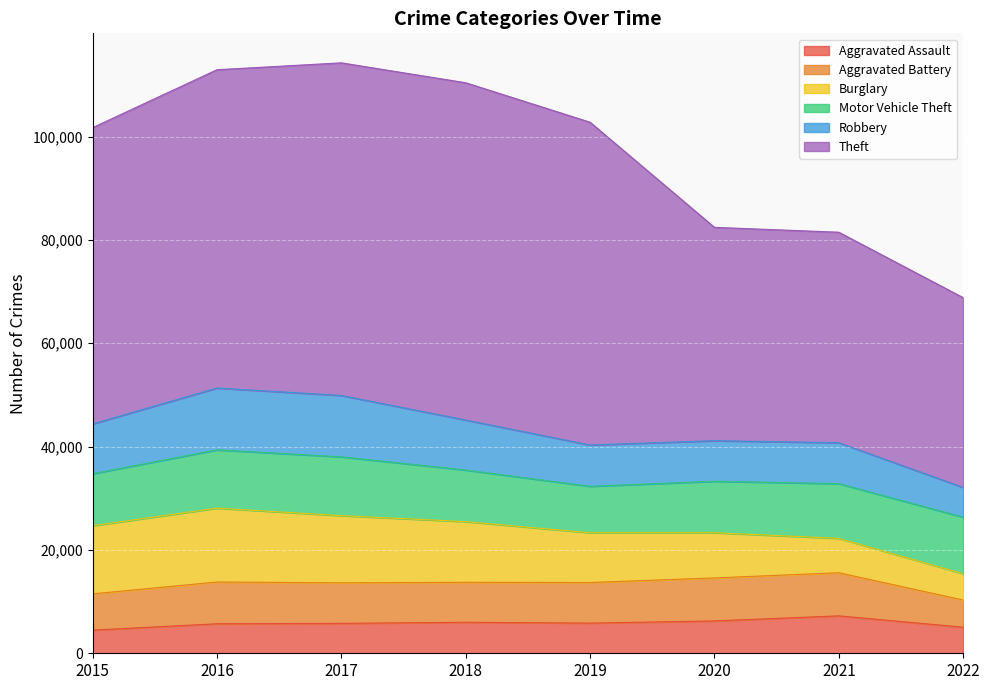

What is the sum of all Motor Vehicle Theft values?

83179